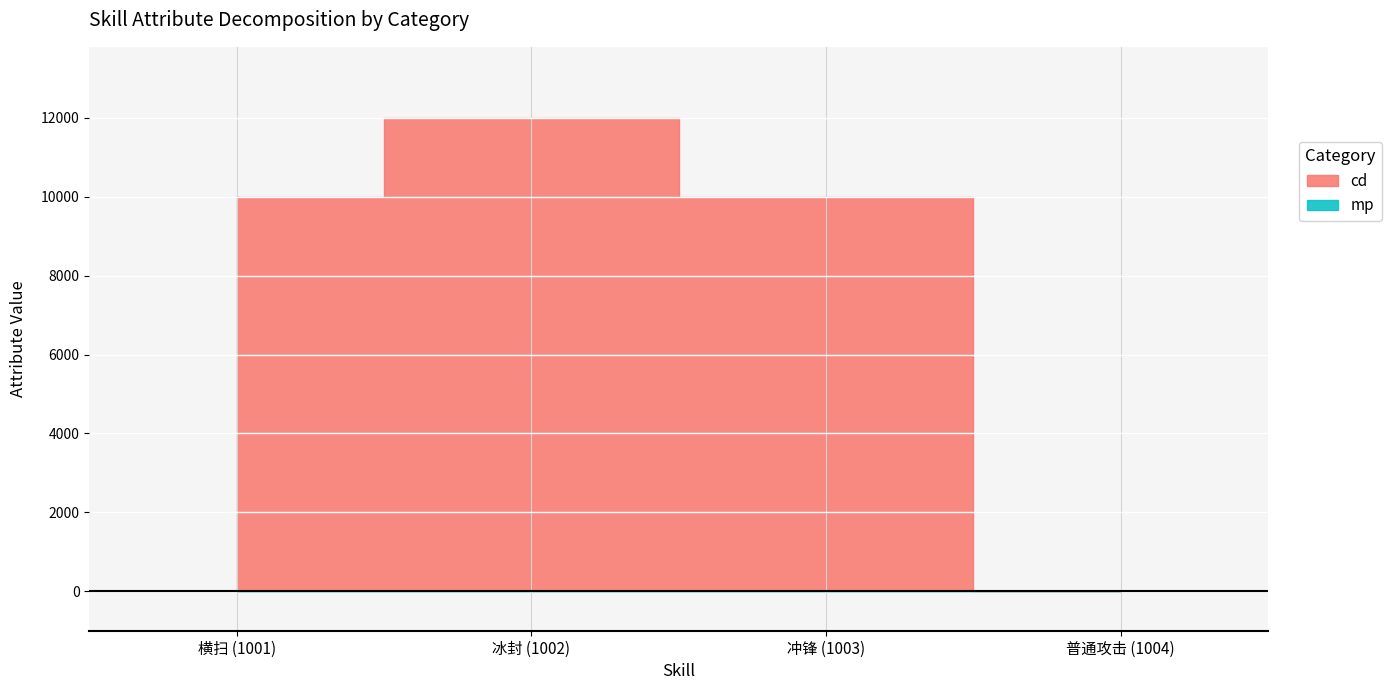

True or false: mp and cd intersect in this chart.

False